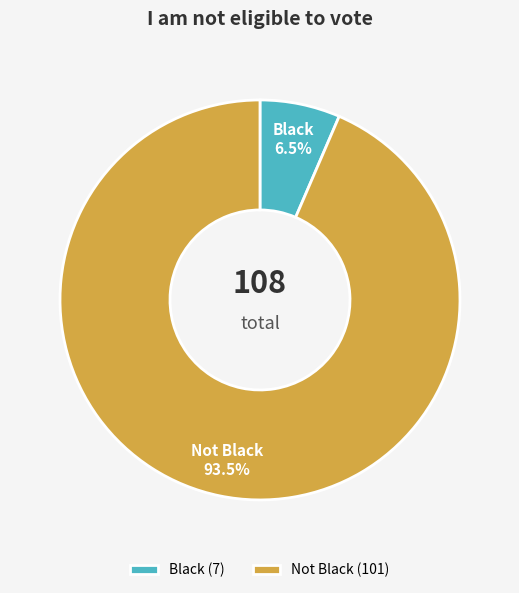

Which slice is the largest?

Not Black